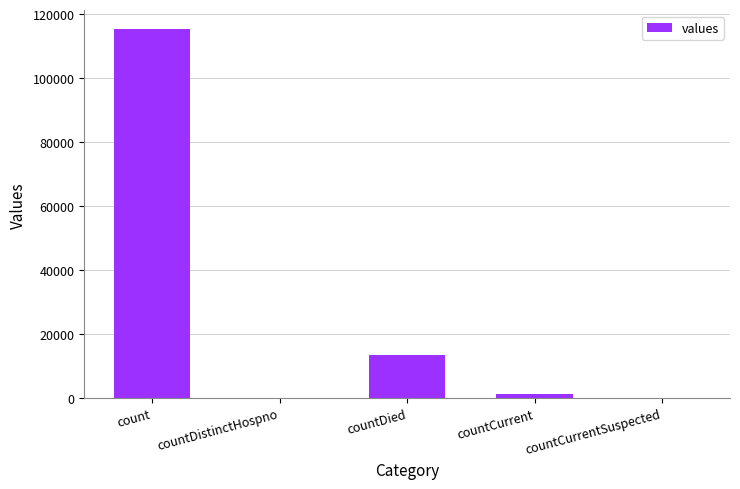

At which label is the value closest to 57689?

countDied